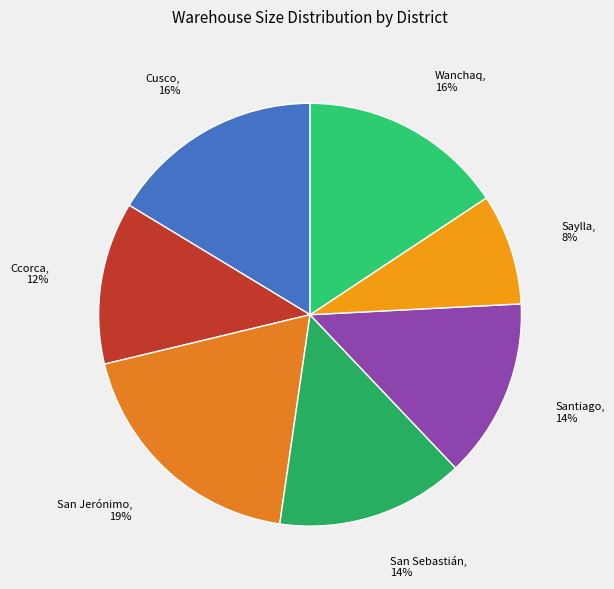

Is the sum of San Jerónimo and San Sebastián greater than half?

No